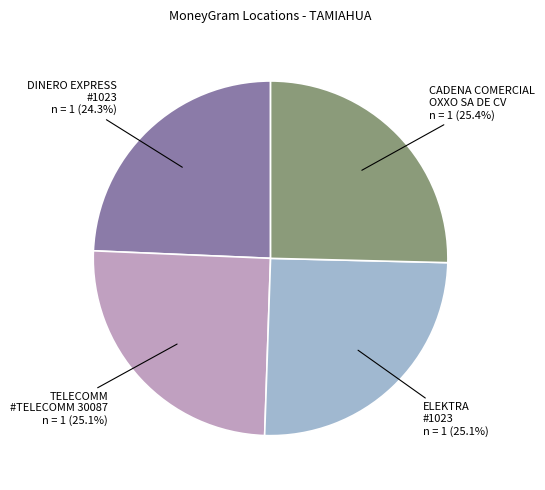

Which category has the smallest portion of the pie?

DINERO EXPRESS #1023